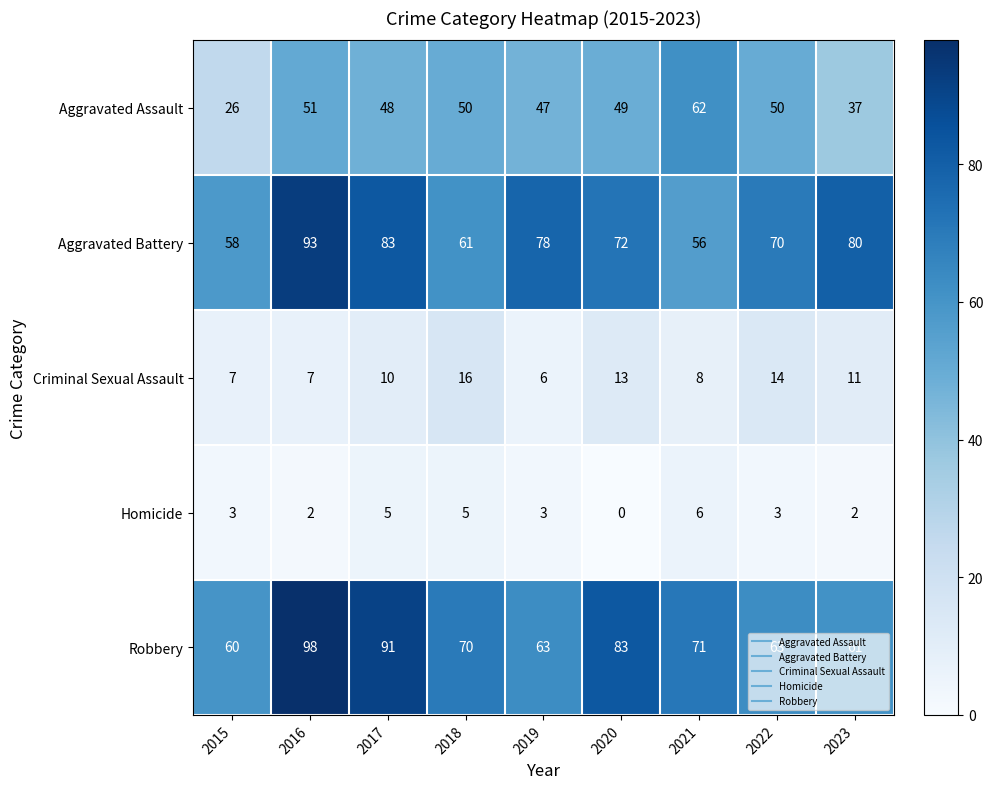

What is the difference between the maximum and minimum values in the Robbery series?

38